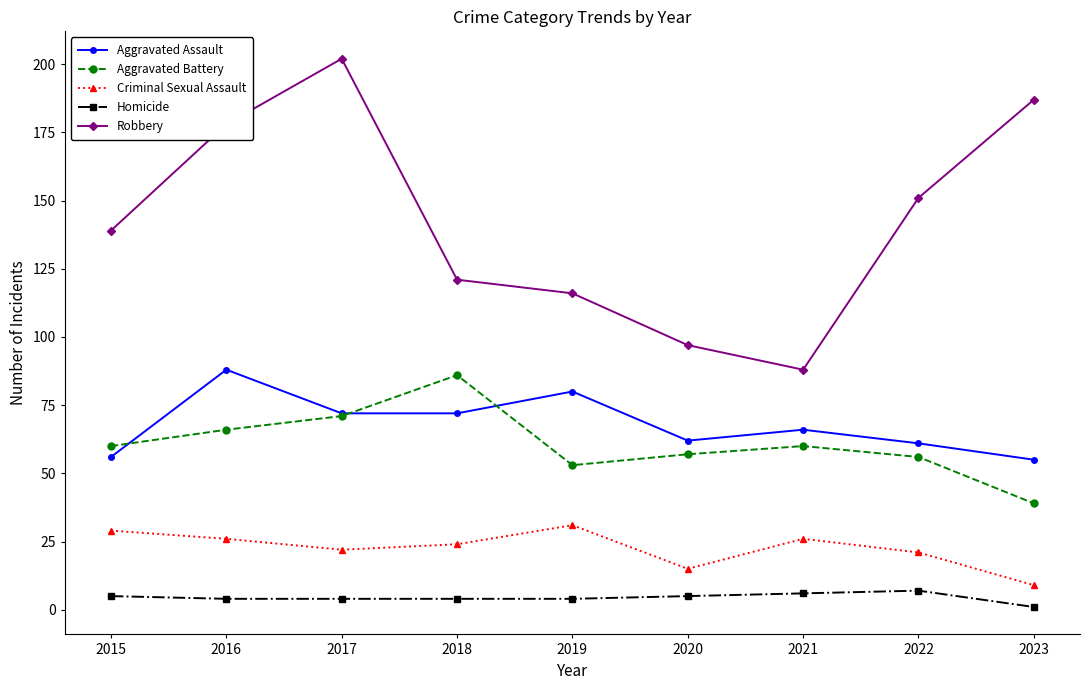

Where is Robbery nearest to the value 145?

2015